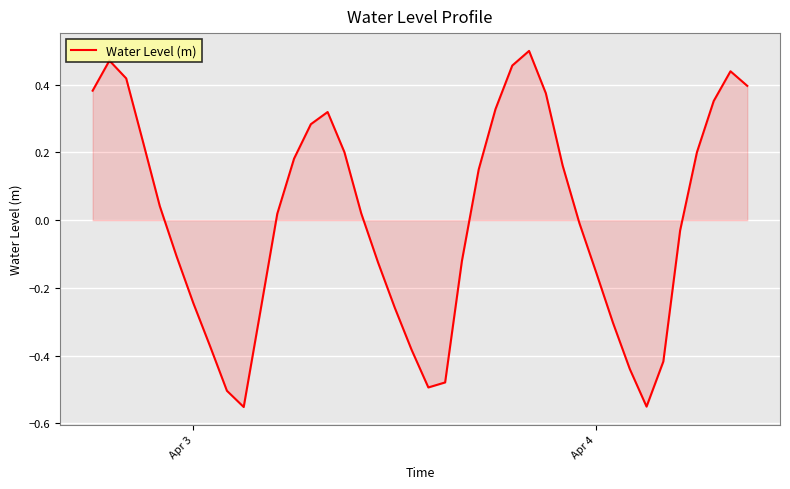

How many interior local valleys (lower than both neighbors) does the data have?

3